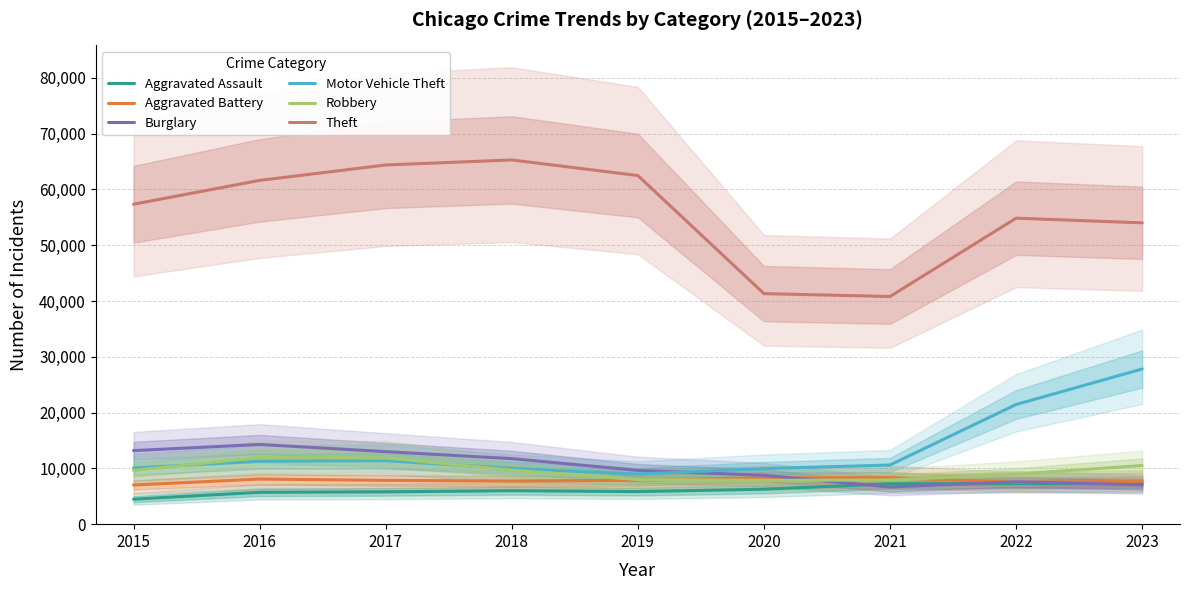

Is this an area chart (filled region under the line)?

No